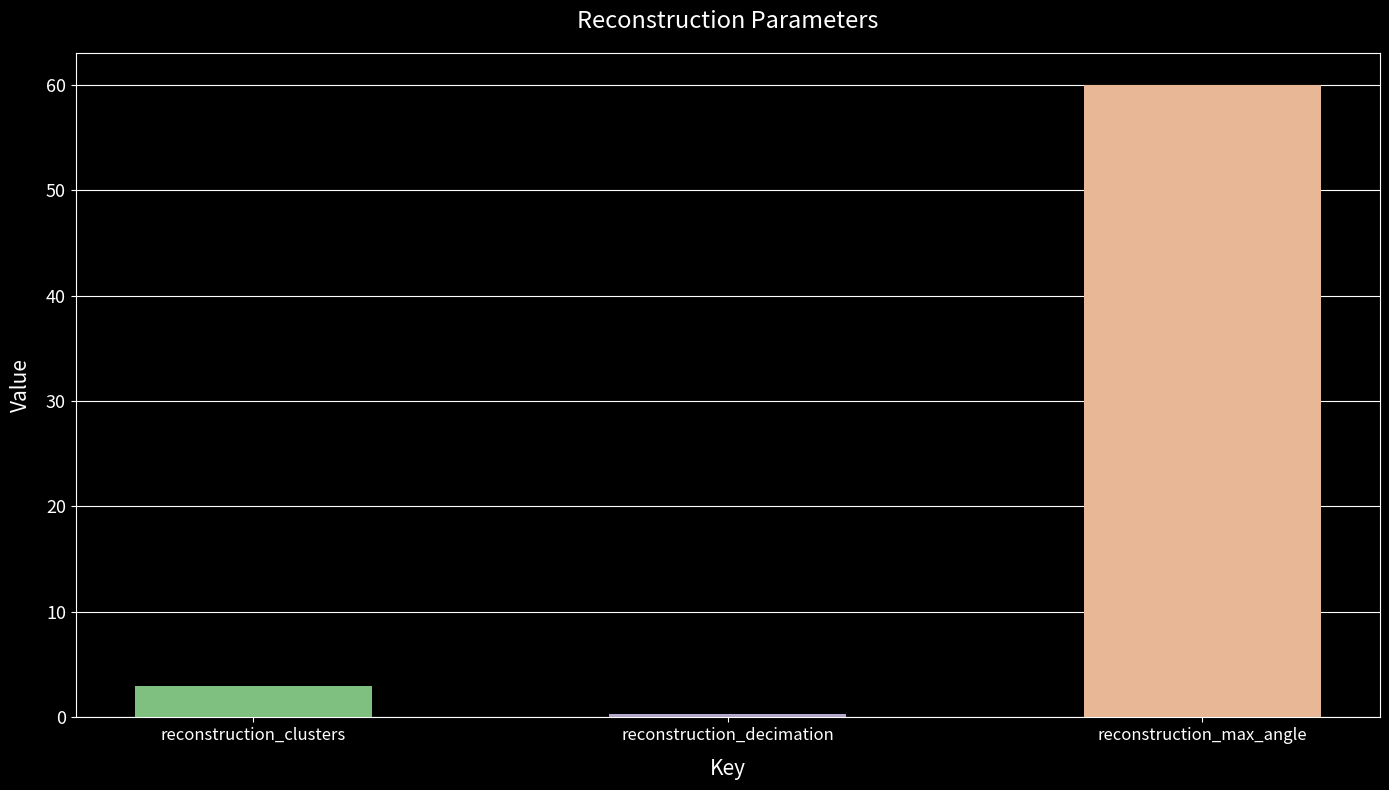

How many data points does each series have?

3